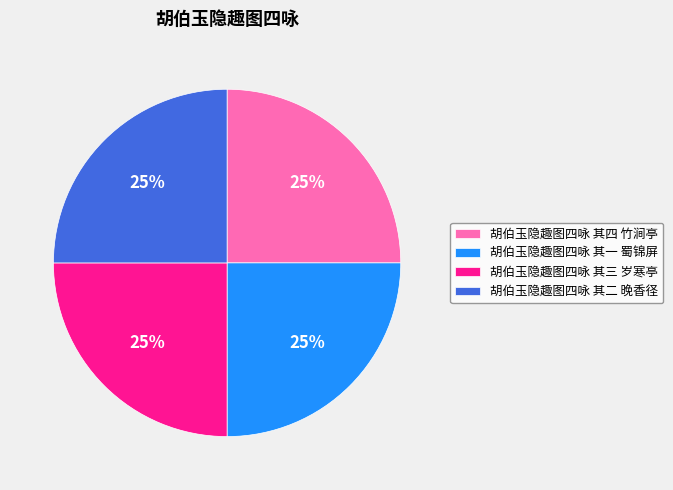

Is it true that 胡伯玉隐趣图四咏 其四 竹涧亭 is 36% of the pie?

False